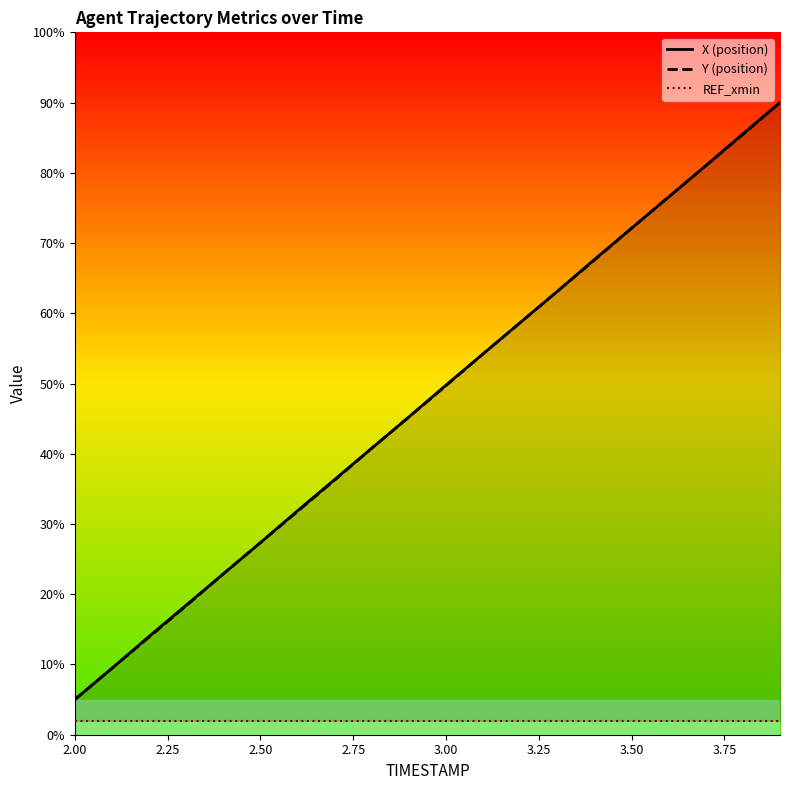

What is the minimum value for X (position)?

5.0